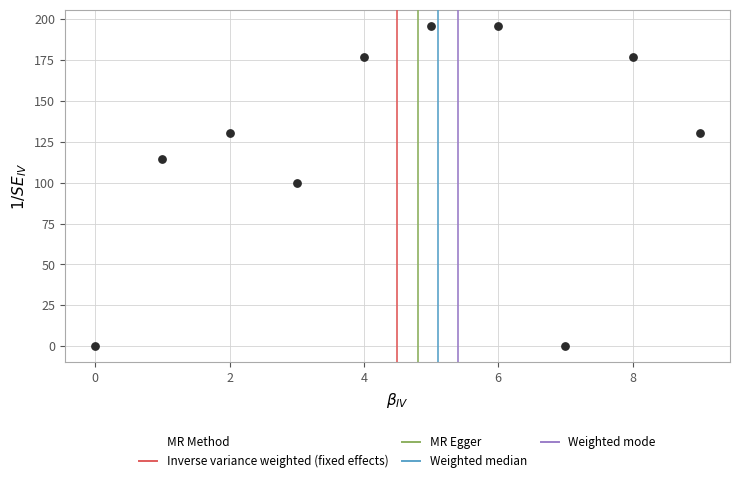

What is the range of Y values (max minus min)?

196.0